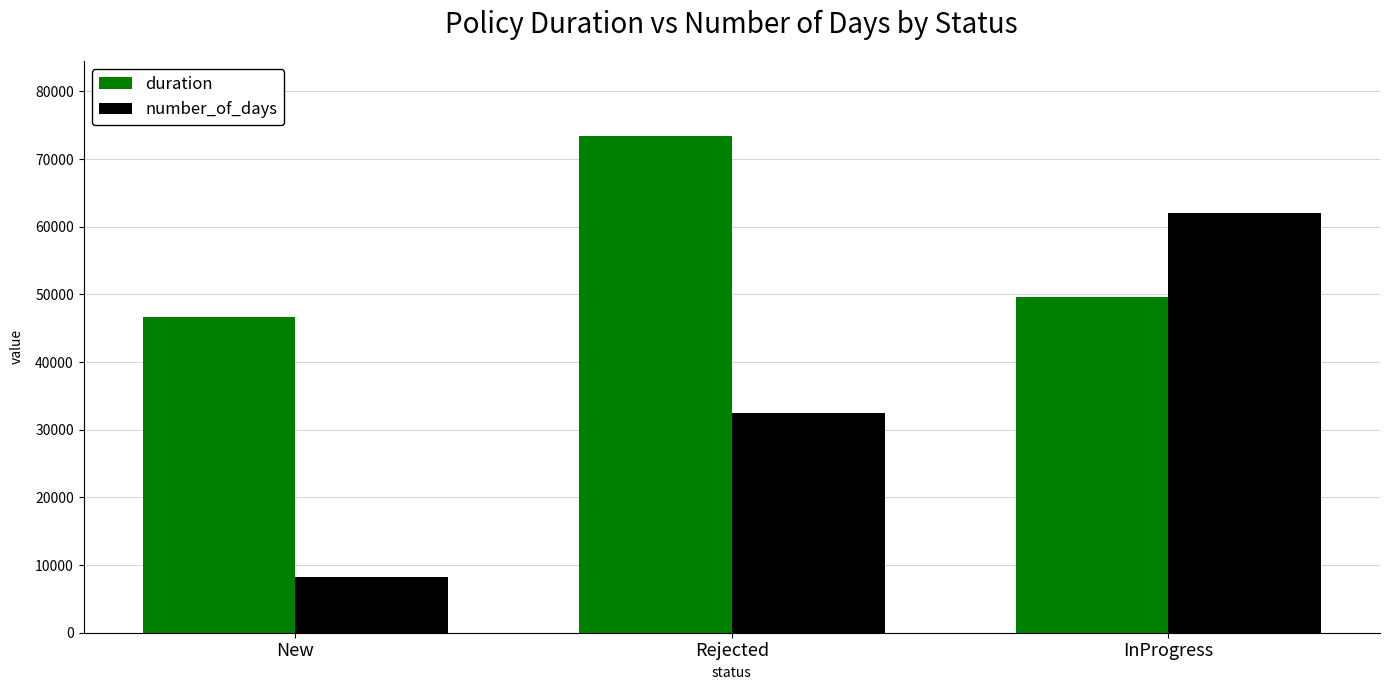

What is the difference between the maximum and minimum values in the number_of_days series?

53732.7